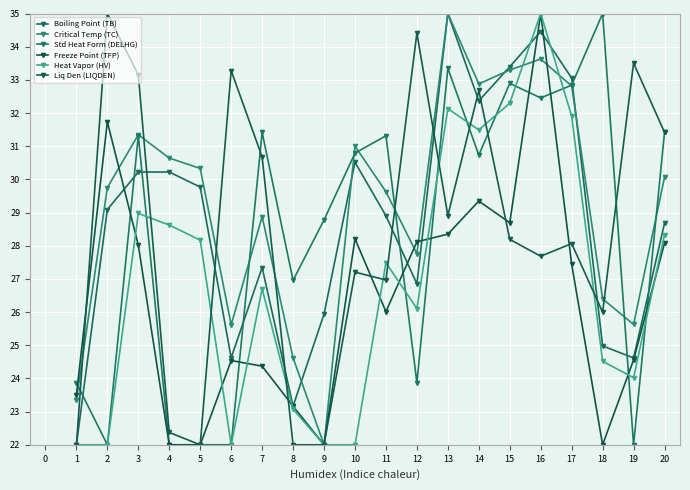

After their last crossing, which series has the higher values: Liq Den (LIQDEN) or Std Heat Form (DELHG)?

Std Heat Form (DELHG)